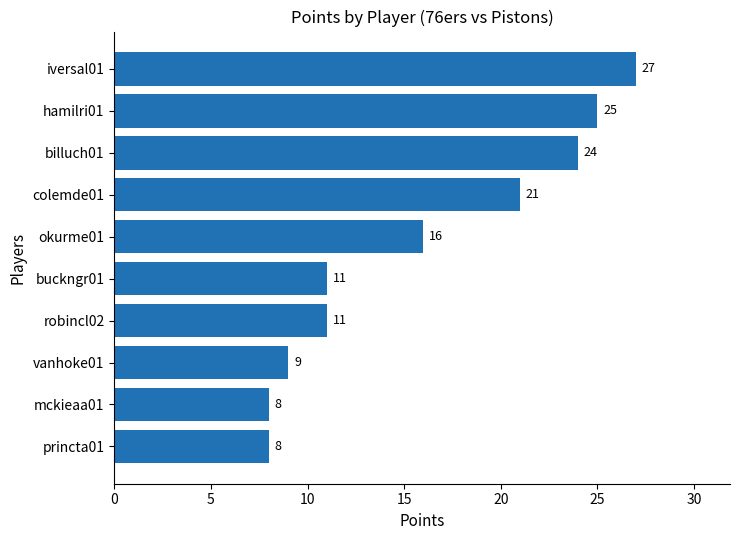

Count the number of data series in this chart.

1